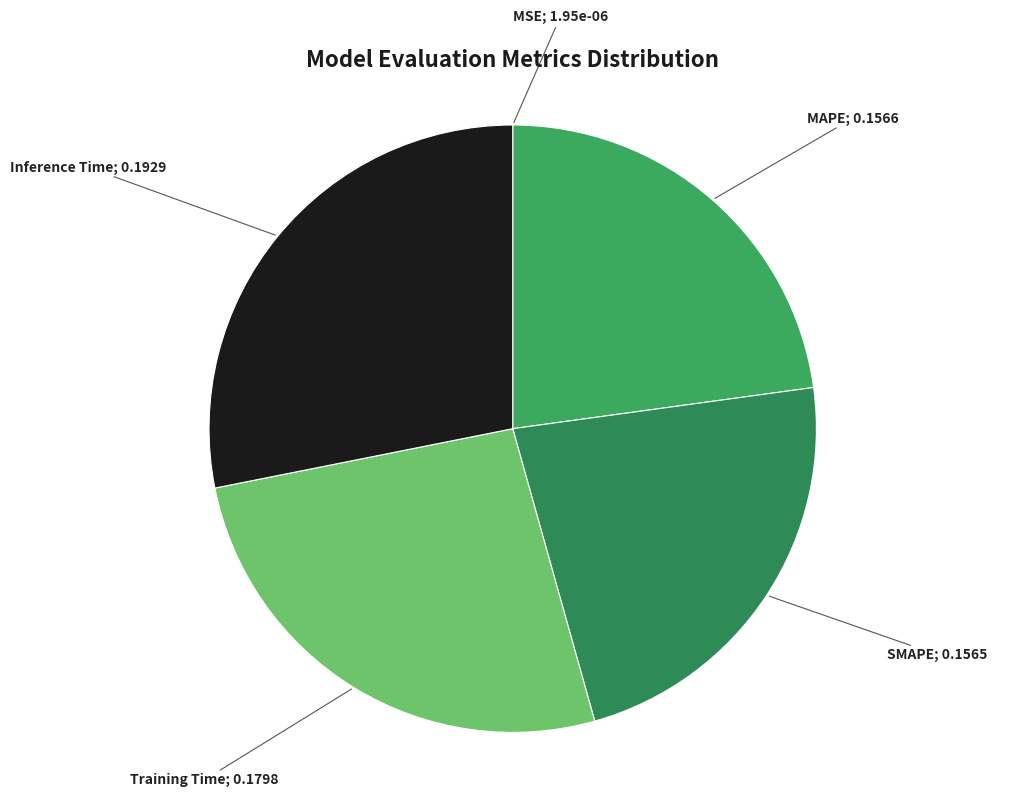

Count the number of slices in the pie.

5